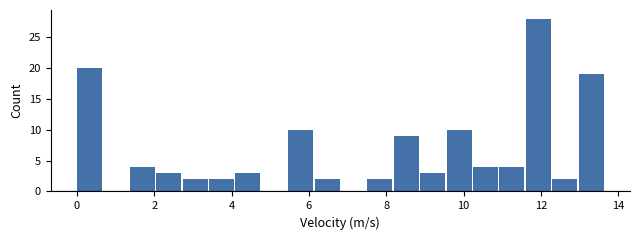

Around what value on the x-axis is the tallest bar? Give the approximate position of its centre, as read against the axis.

12.0